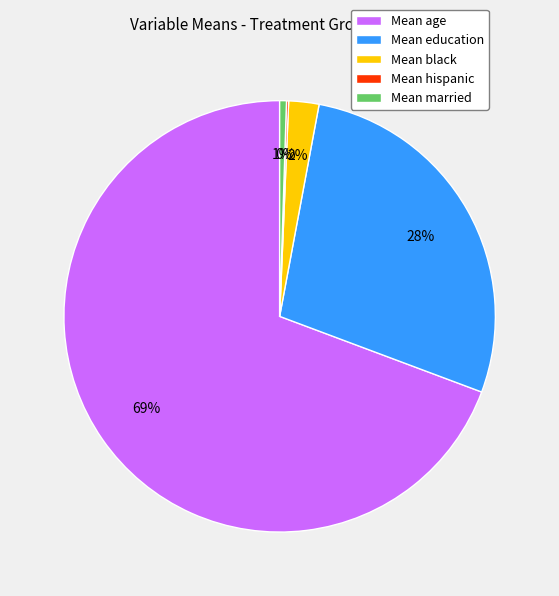

What percentage is the Mean age slice, to the nearest percent?

69%